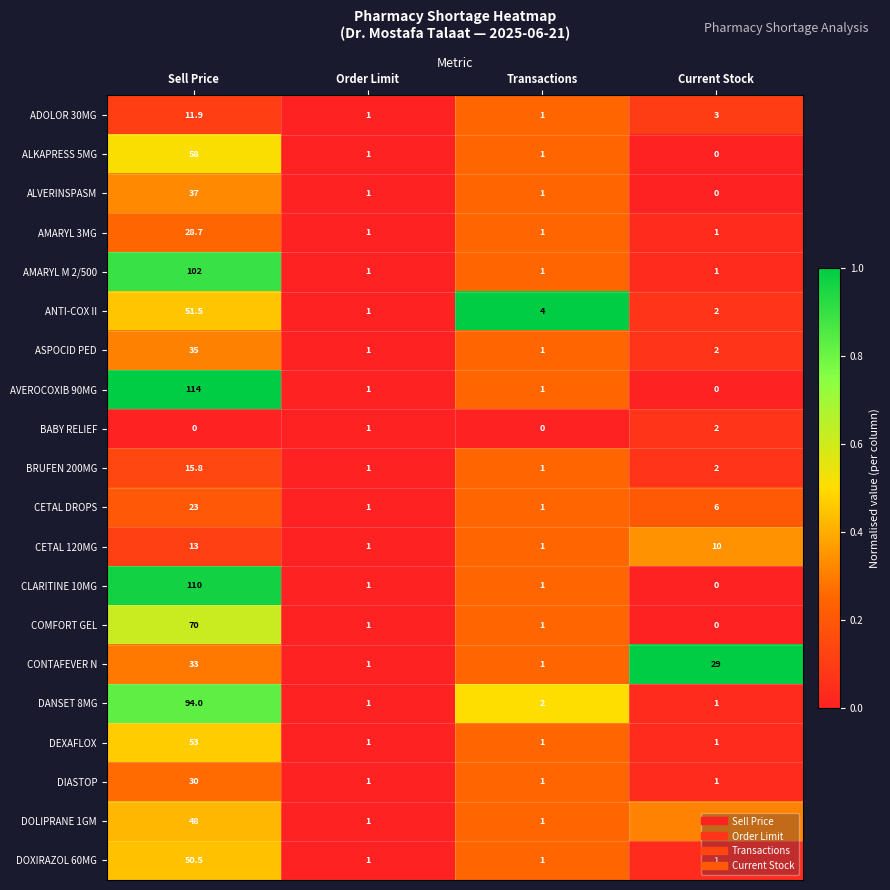

At Sell Price, list the series in order from smallest to largest.

BABY RELIEF, ADOLOR 30MG, CETAL 120MG, BRUFEN 200MG, CETAL DROPS, AMARYL 3MG, DIASTOP, CONTAFEVER N, ASPOCID PED, ALVERINSPASM, DOLIPRANE 1GM, DOXIRAZOL 60MG, ANTI-COX II, DEXAFLOX, ALKAPRESS 5MG, COMFORT GEL, DANSET 8MG, AMARYL M 2/500, CLARITINE 10MG, AVEROCOXIB 90MG